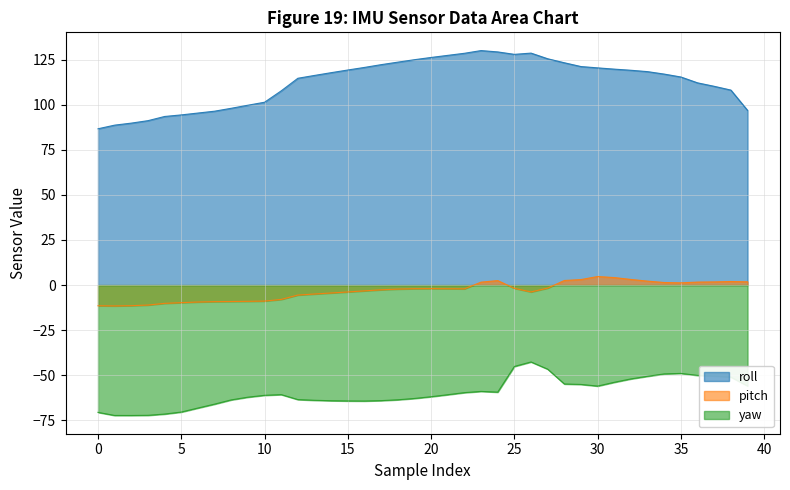

How many interior local valleys does the yaw series have?

4